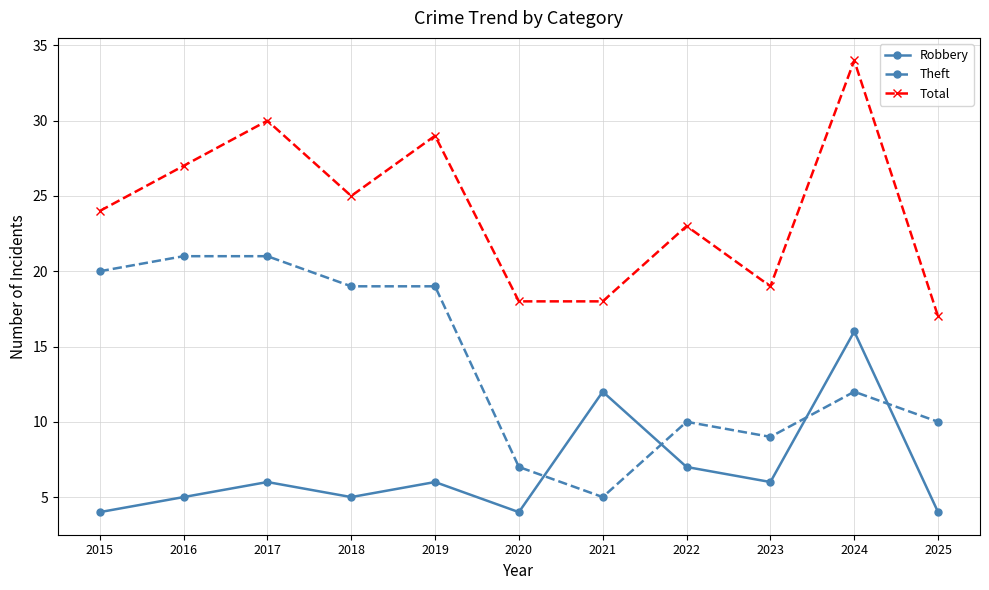

Rank the series by their average value, from lowest to highest.

Robbery, Theft, Total